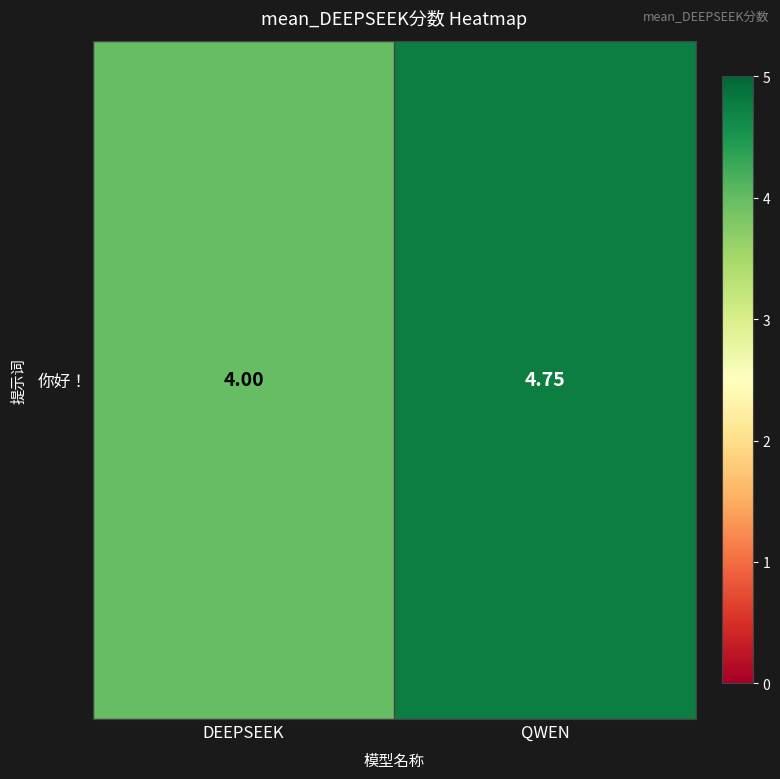

What is the difference between the maximum and minimum values?

0.8